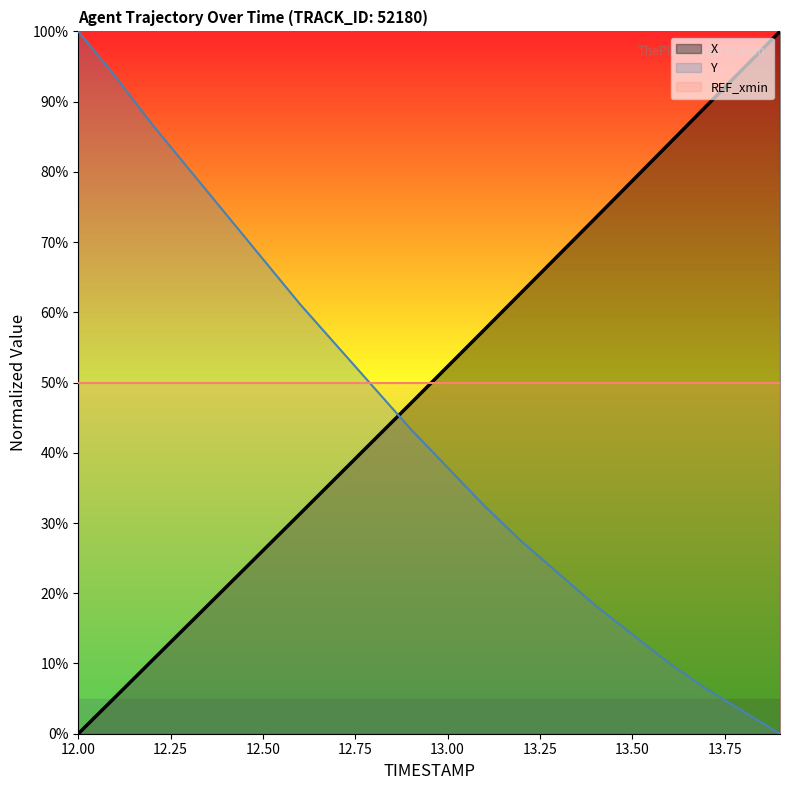

What is the average value of the X series?

0.5